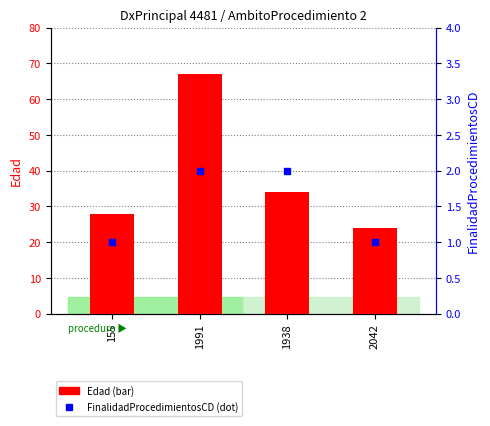

How many groups of bars are there?

4